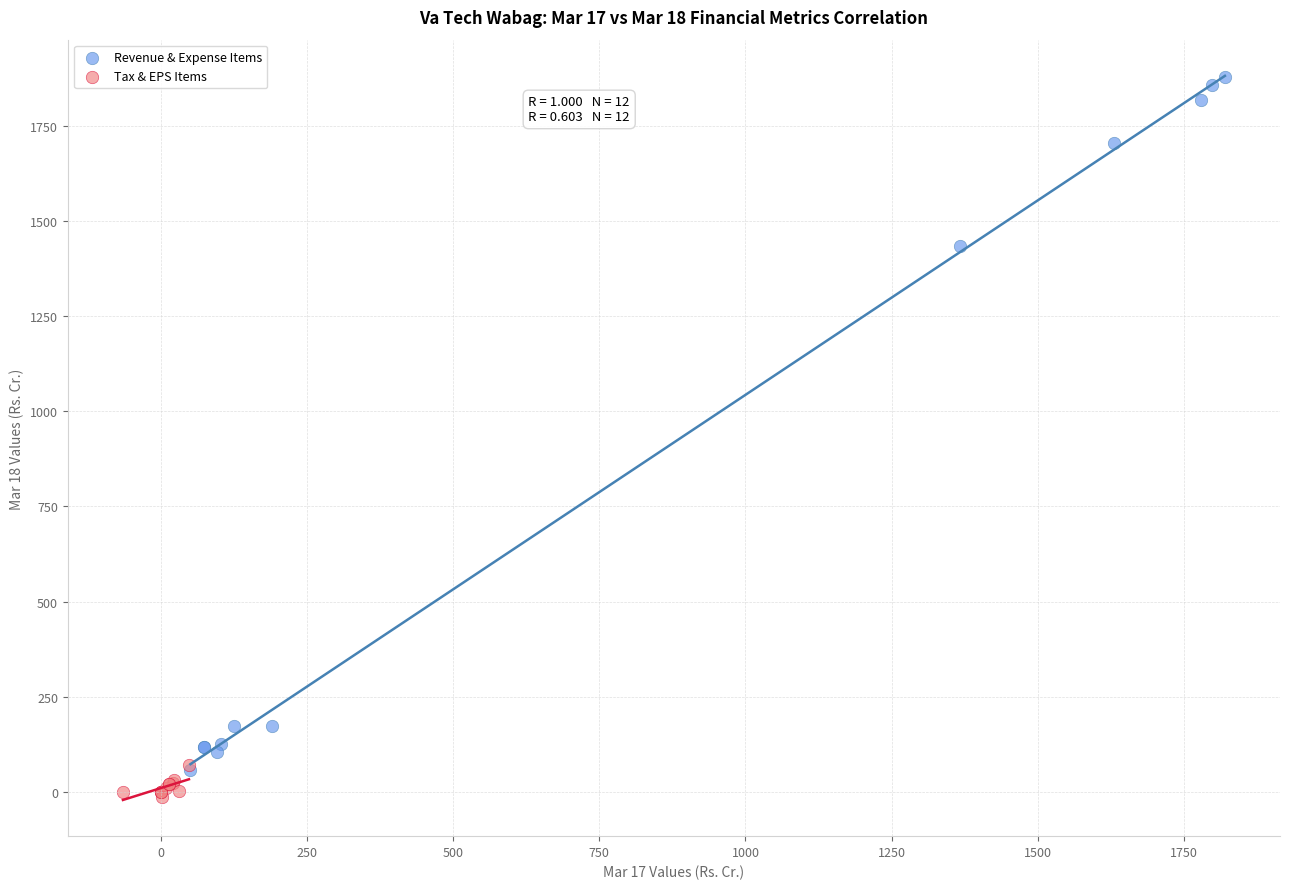

Which series reaches the maximum Y coordinate?

Revenue & Expense Items